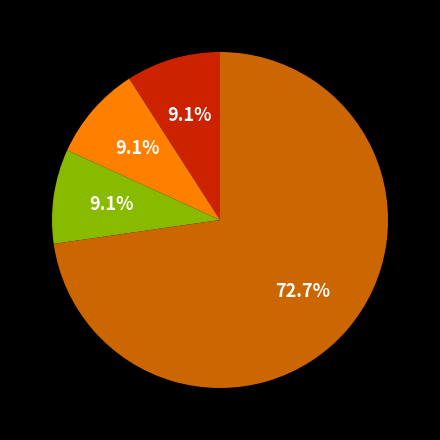

Does any single category account for the majority?

Yes